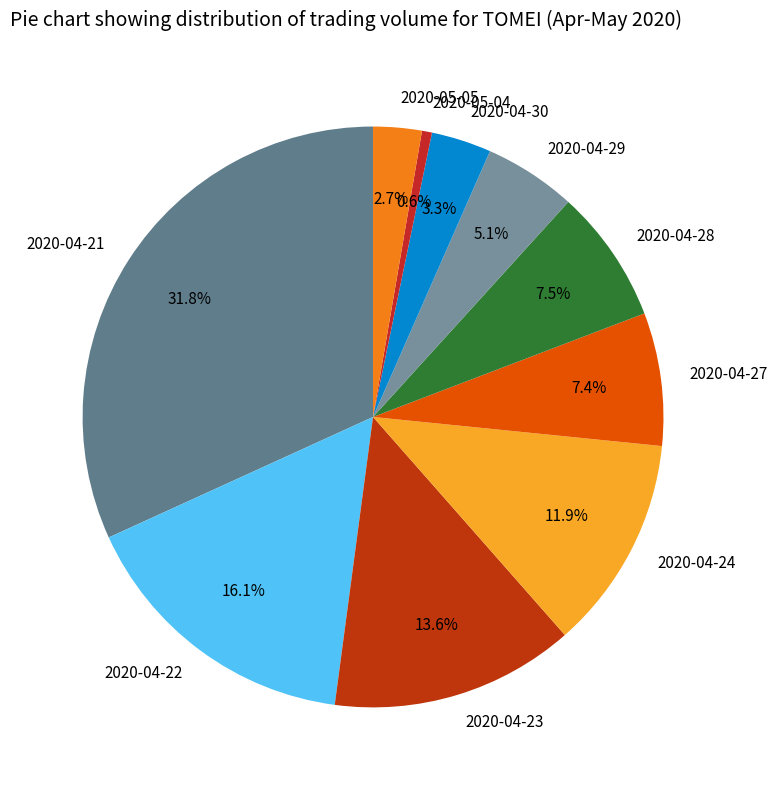

How many slices are in this pie chart?

10